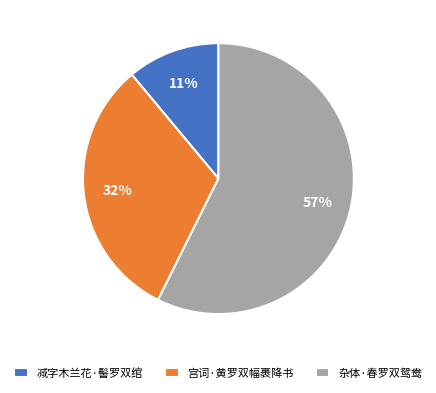

Is it true that 减字木兰花·髻罗双绾 is 11% of the pie?

True